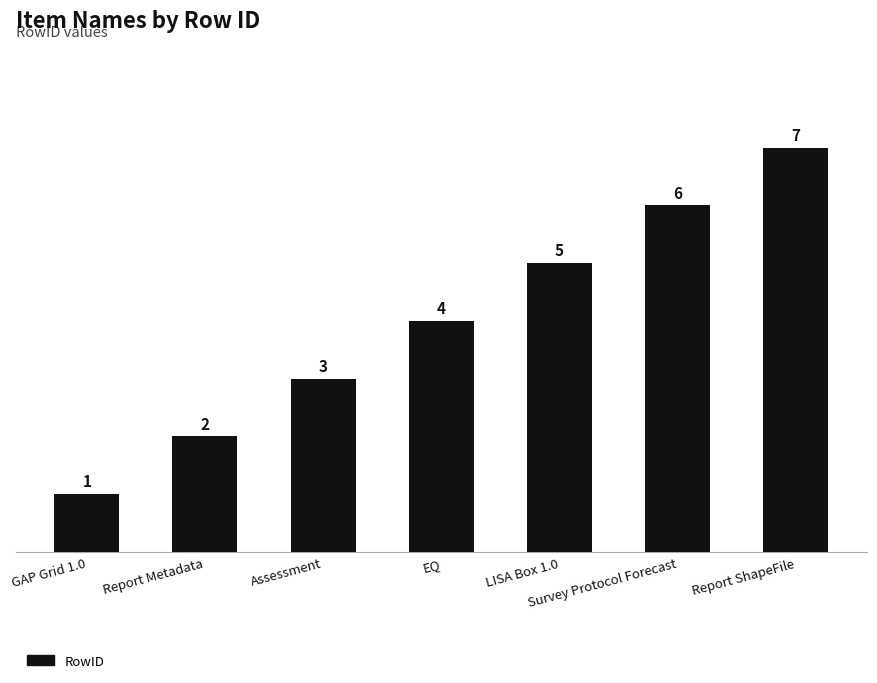

What is the change in value from GAP Grid 1.0 to Report Metadata?

+1